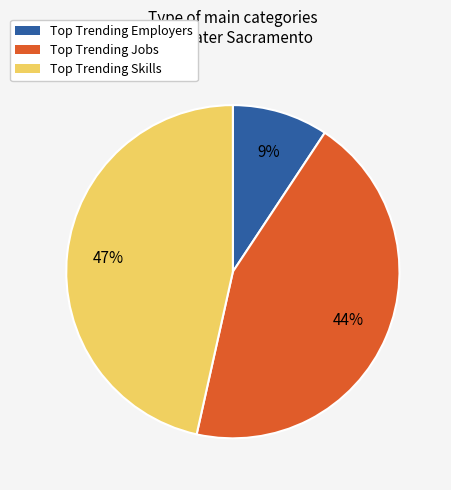

What is the smallest slice in the pie chart?

Top Trending Employers